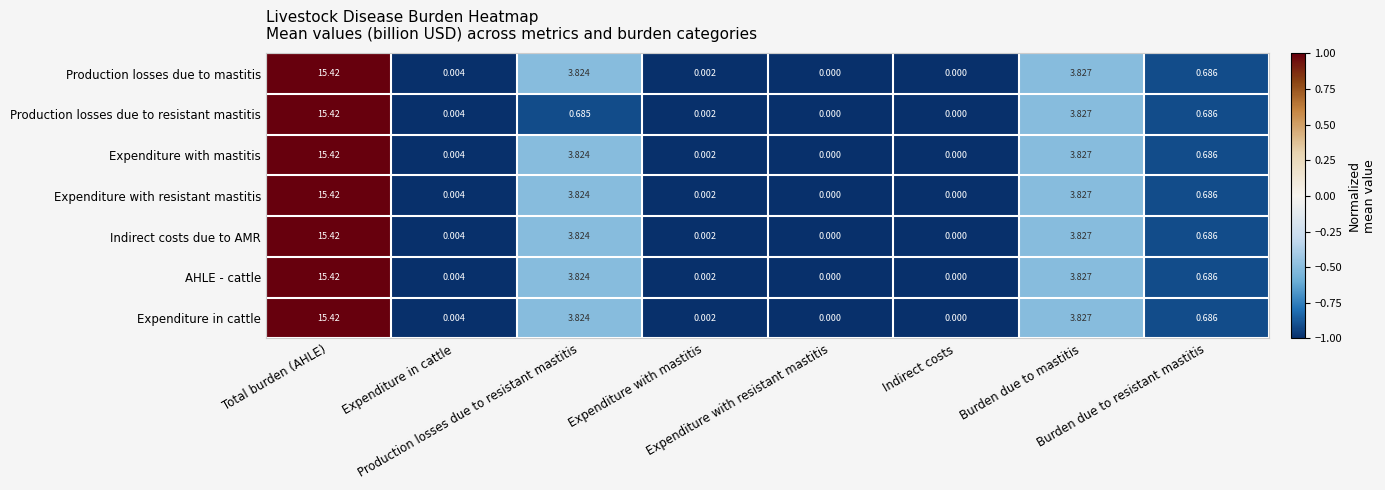

How many values in the Production losses due to mastitis series exceed 0?

6